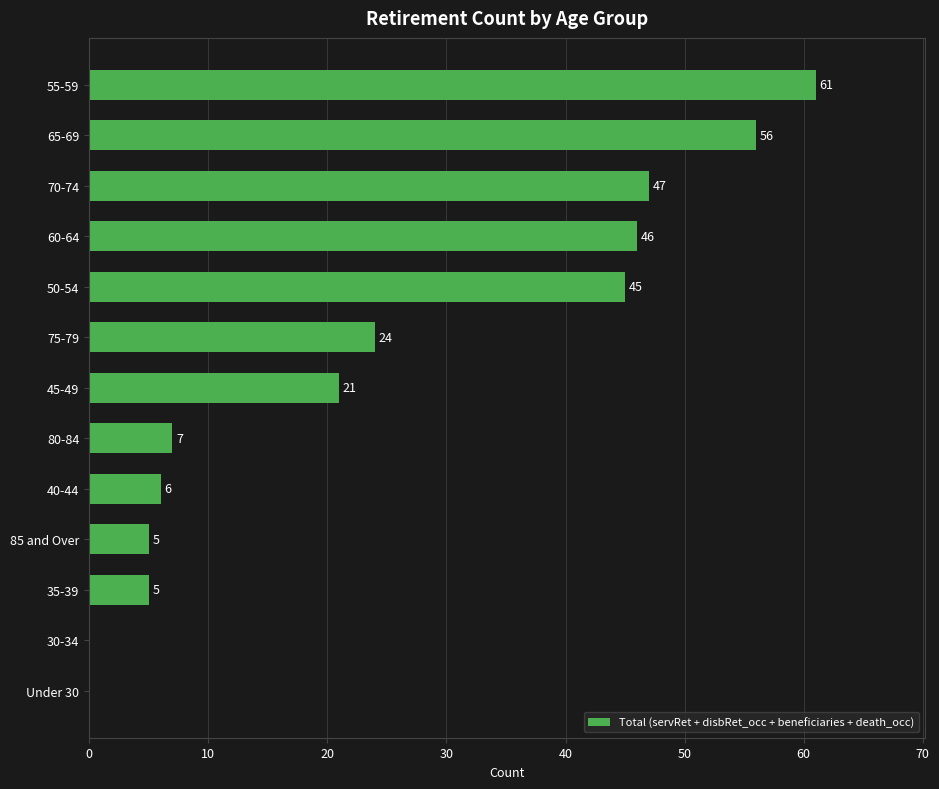

How many series are shown in this chart?

1